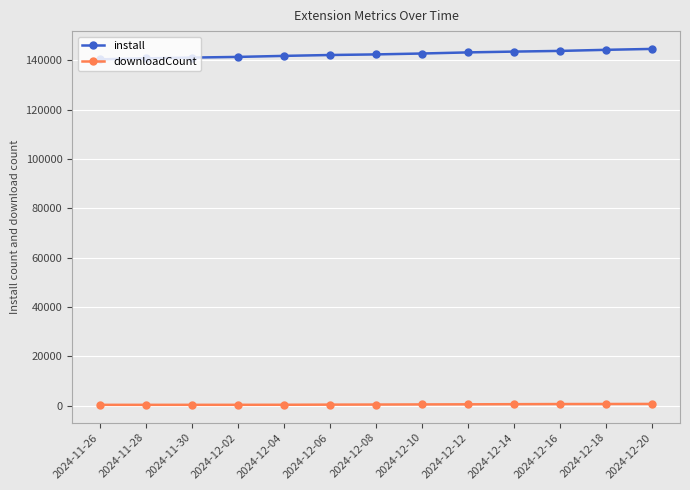

What is the lowest value of the install series?

140447